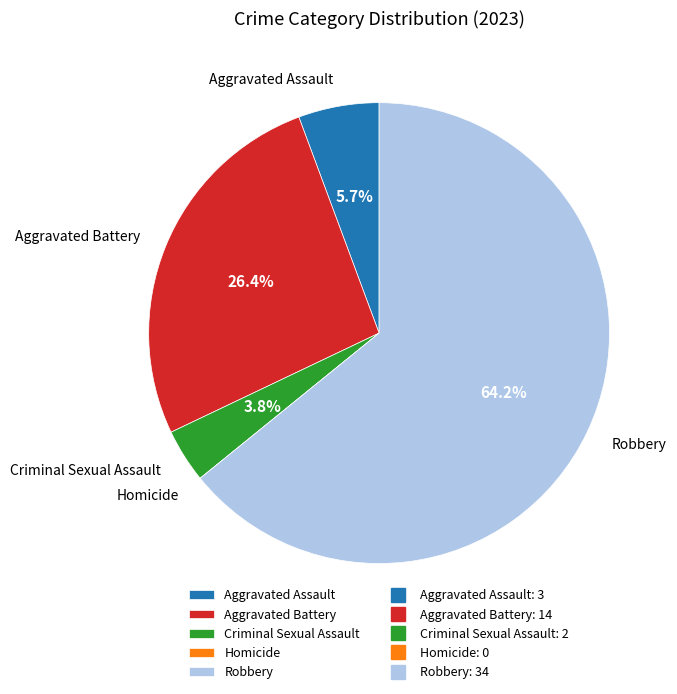

What percentage is the Criminal Sexual Assault slice, to the nearest percent?

4%